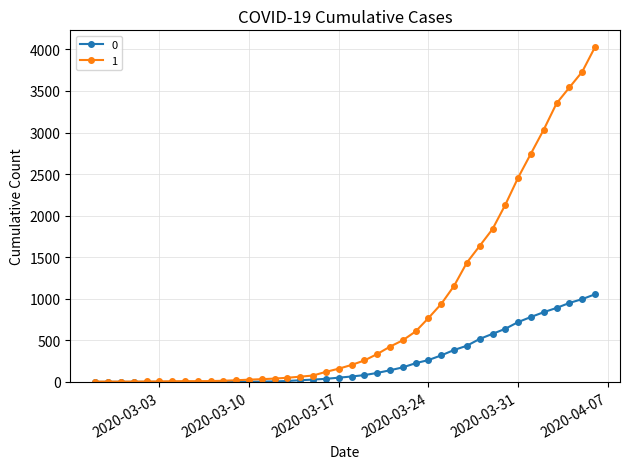

List the series in order of their overall mean, lowest first.

0, 1